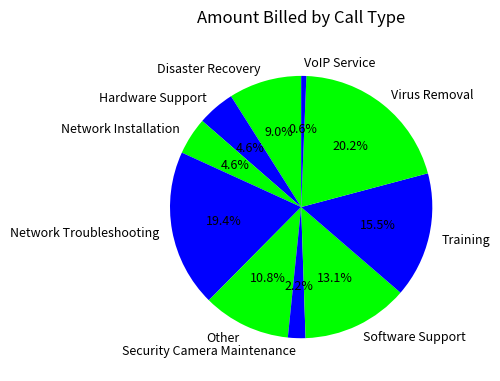

Which slice is the largest?

Virus Removal